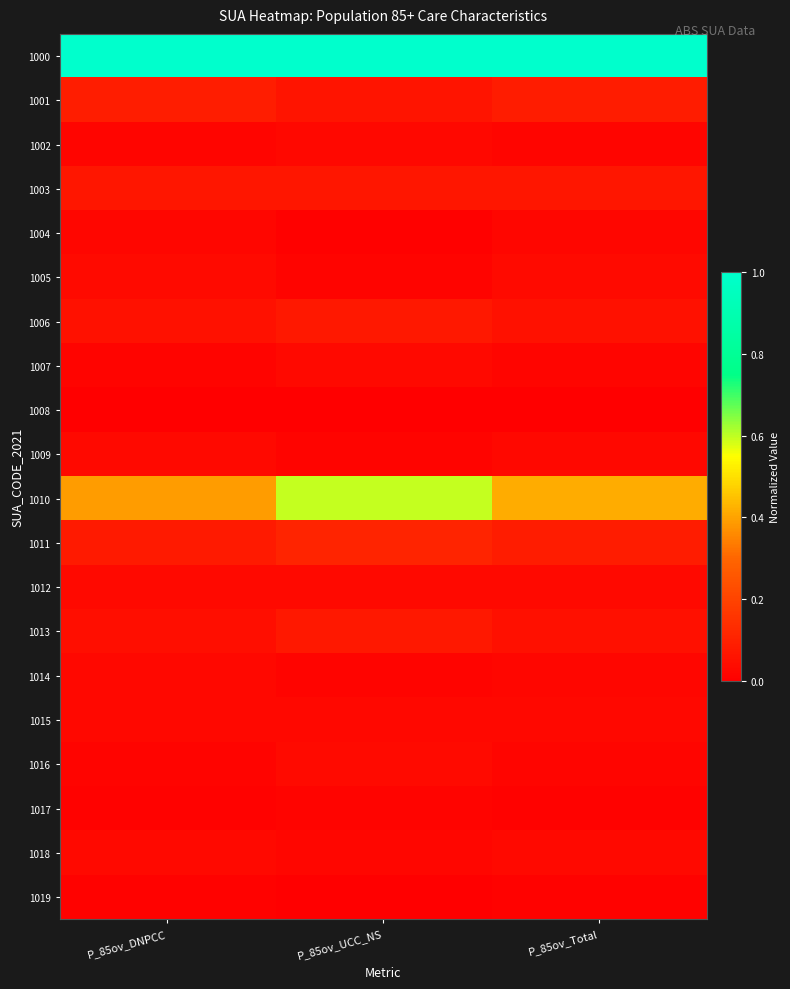

What is the spread (max minus min) of values at P_85ov_UCC_NS?

1.0